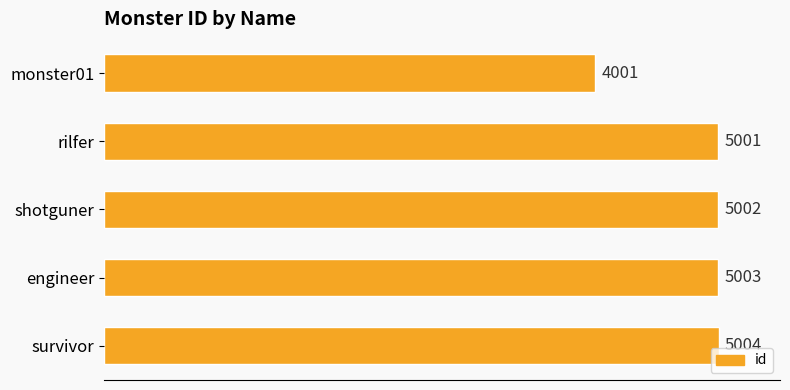

Rank the categories by value from lowest to highest.

monster01, rilfer, shotguner, engineer, survivor